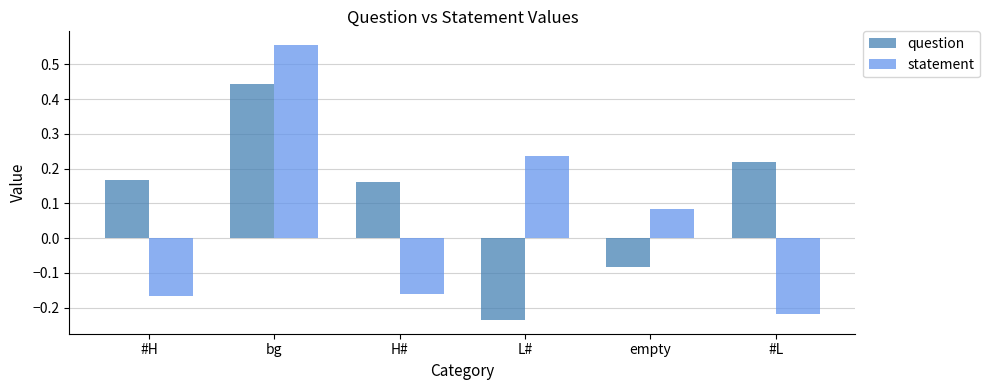

What is the sum of all question values?

0.7